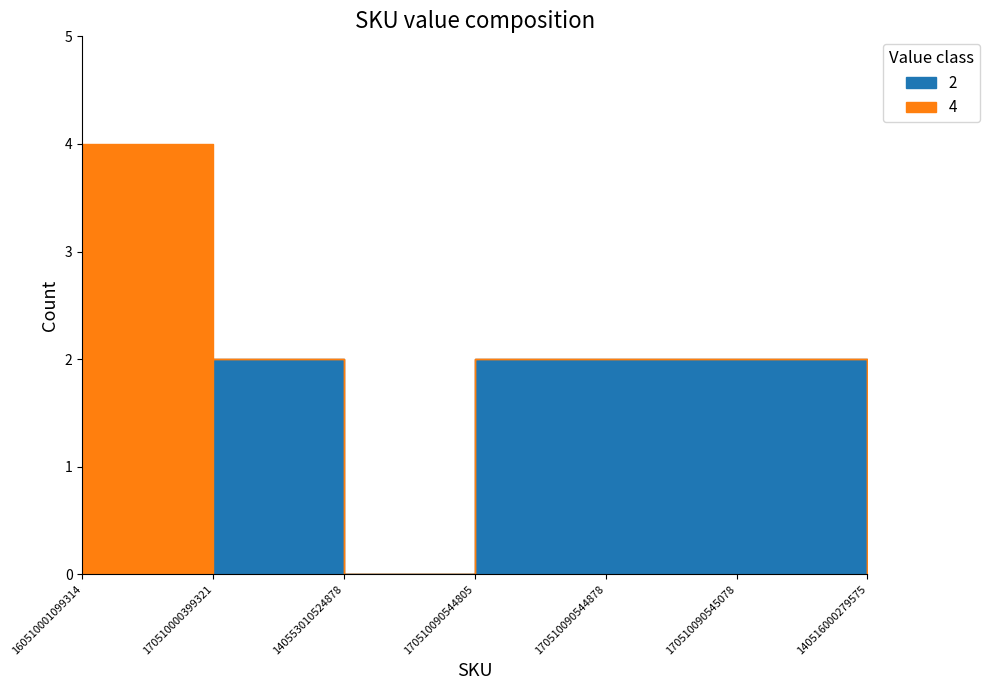

The chart shows a value of 2 at 170510090544805. True or false?

True